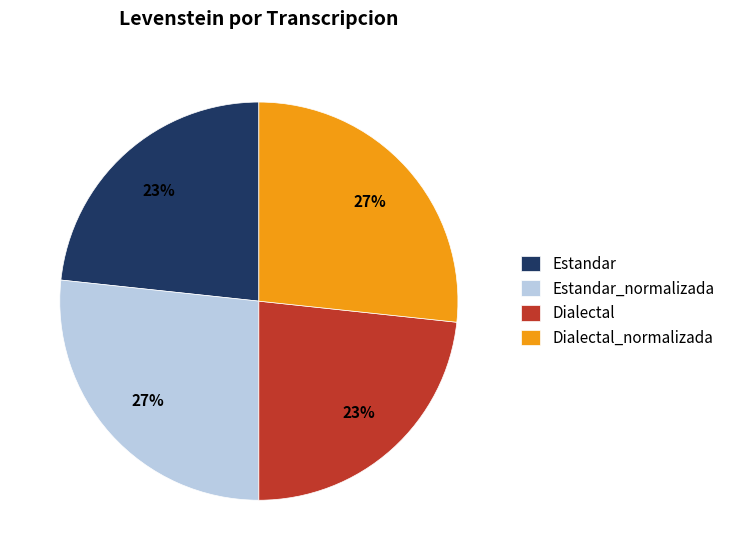

To the nearest percent, what is the average slice percentage?

25%